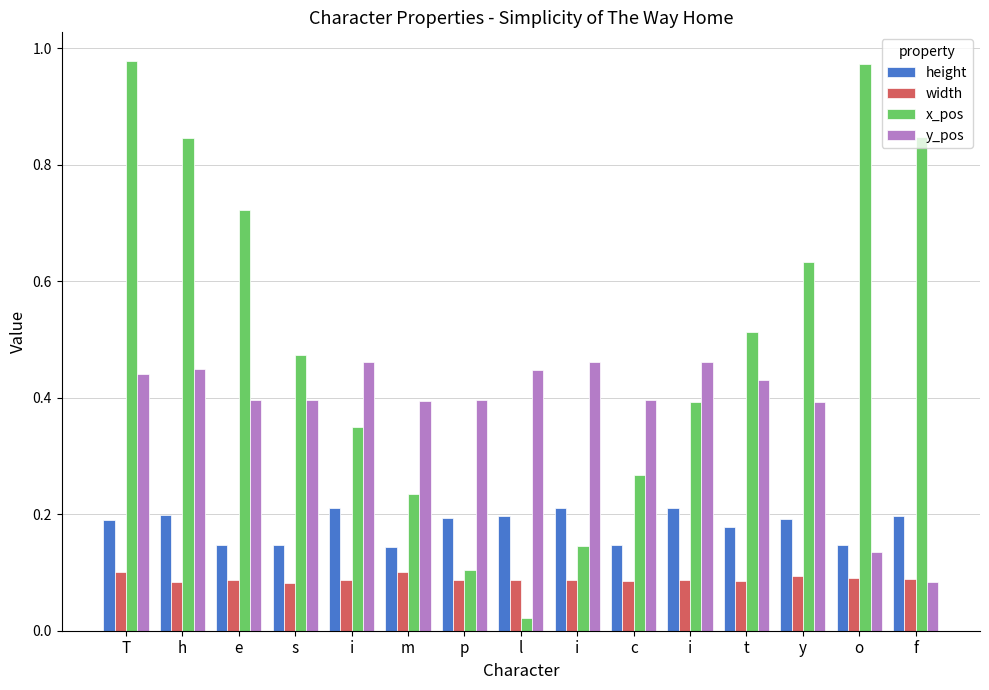

Count the y_pos values in the range 0 to 1.

15